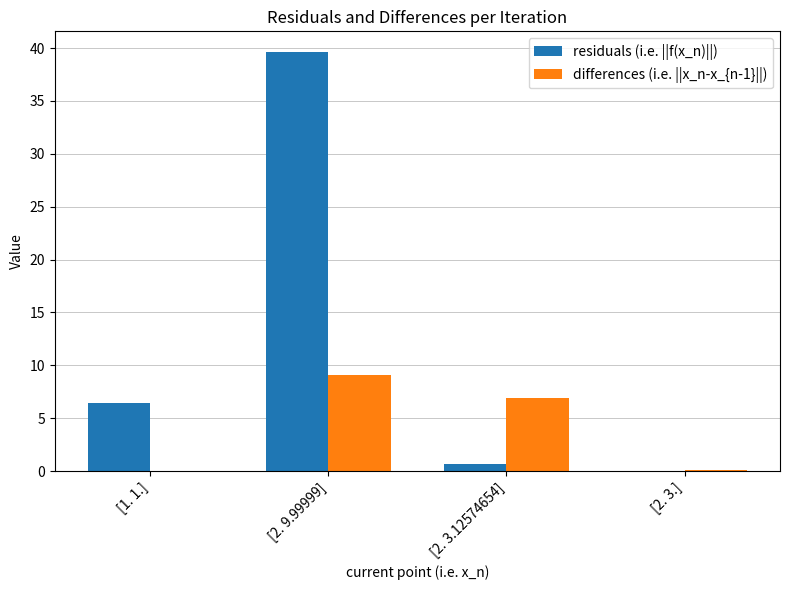

At which label does residuals (i.e. ||f(x_n)||) reach its peak?

[2. 9.99999]